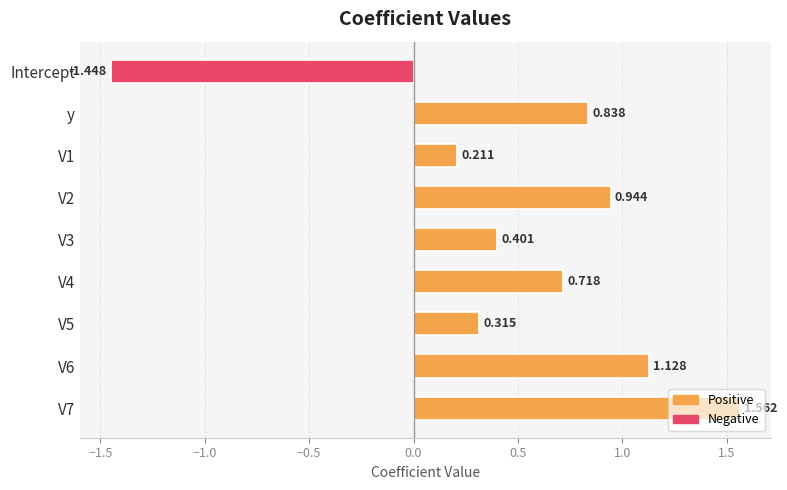

Which category has the lowest value across all series?

Intercept